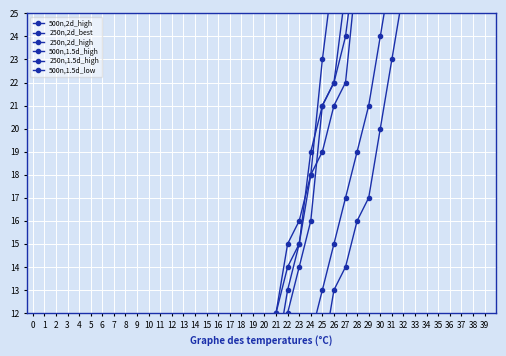

Is the value of 250n,2d_high at 9 greater than the value of 500n,1.5d_high at 29?

No